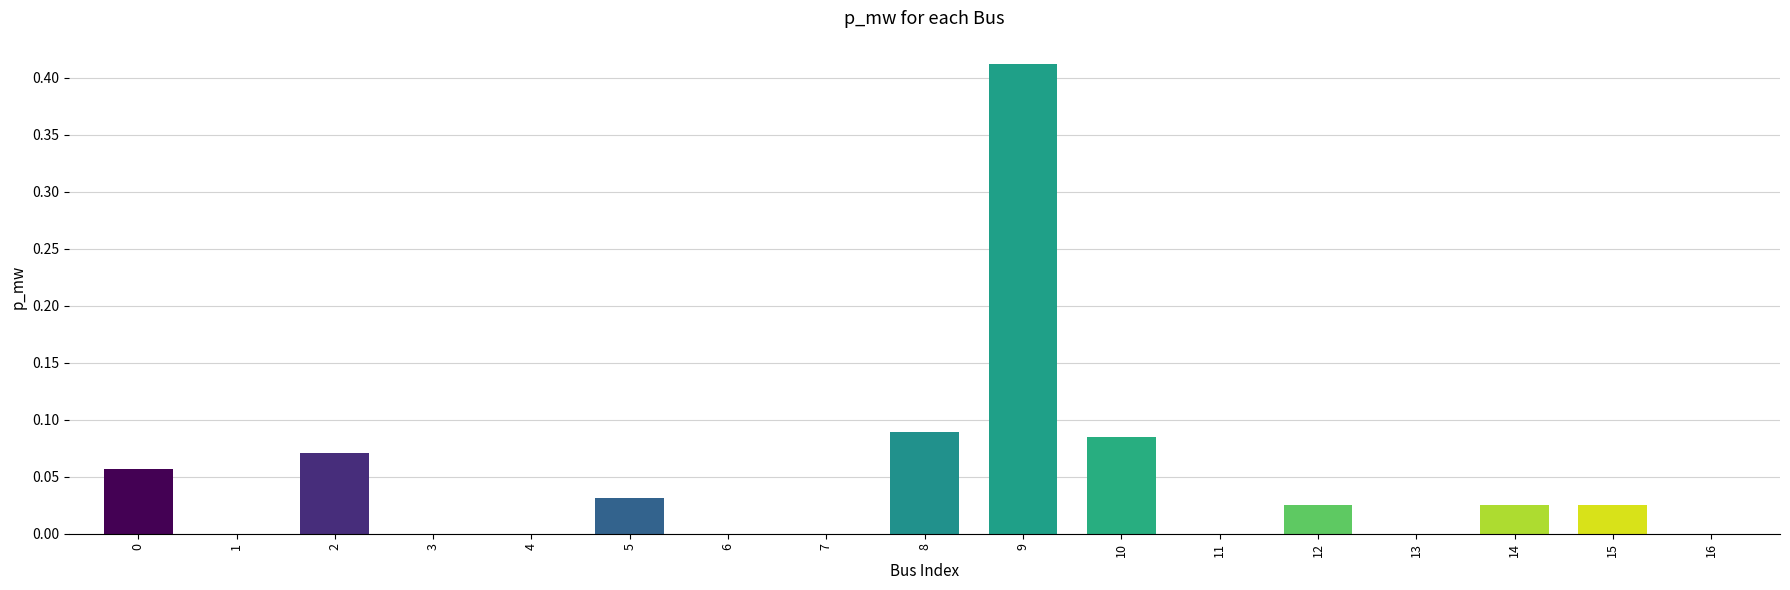

Which has a higher value, 14 or 13?

14